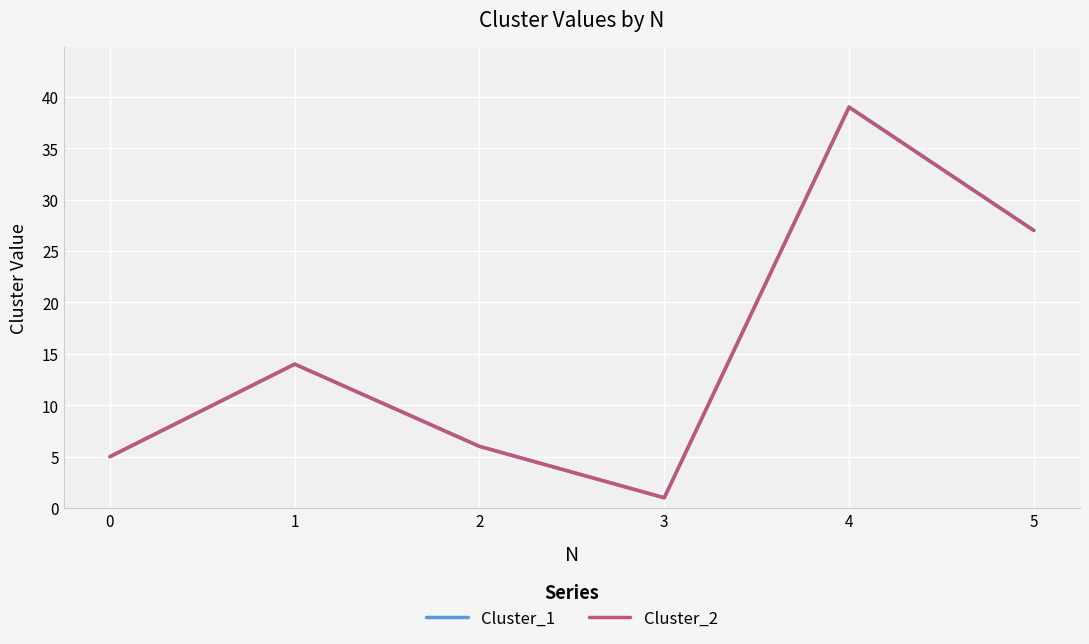

True or false: Cluster_1 and Cluster_2 cross at least once.

False